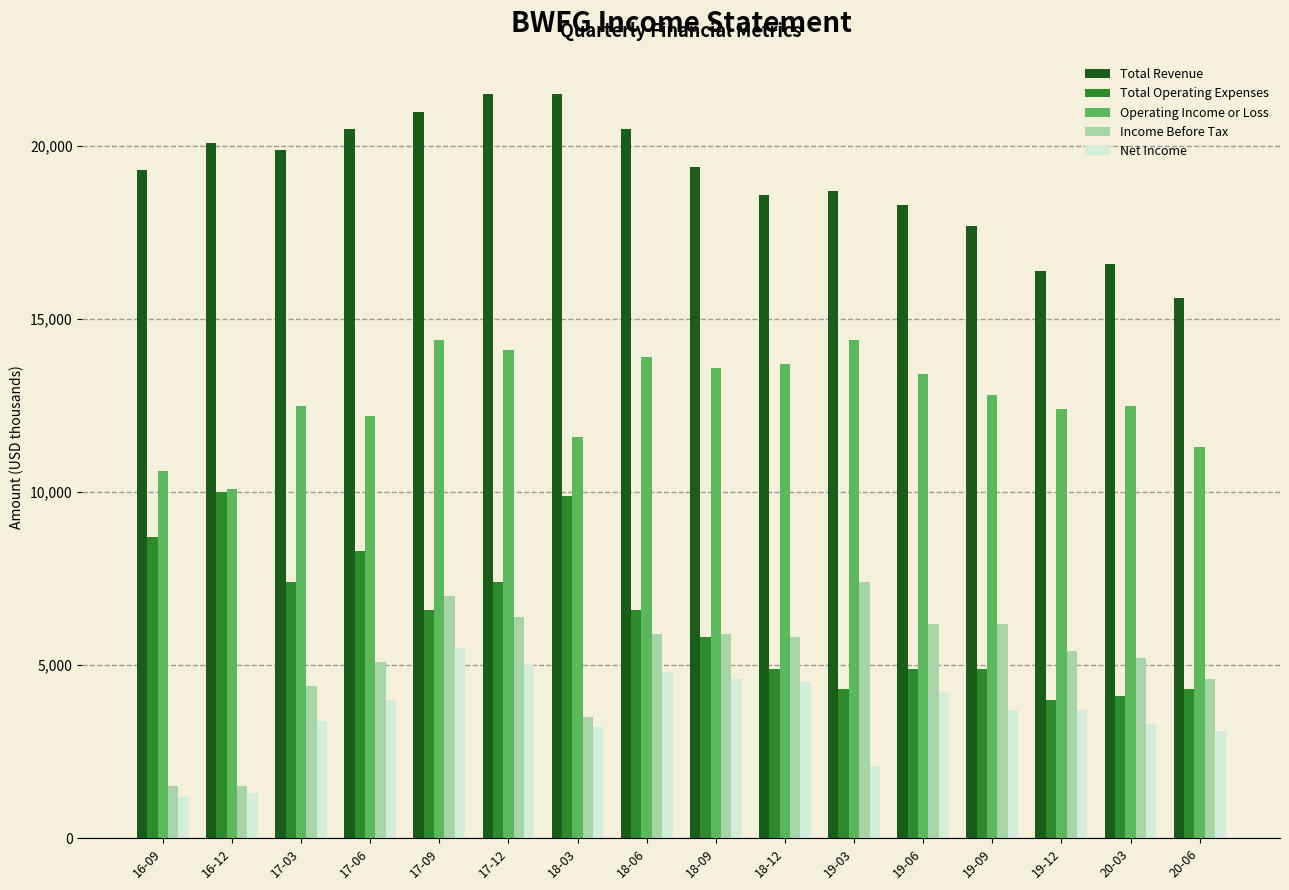

True or false: Total Operating Expenses has a value of 5800 at 18-09.

True